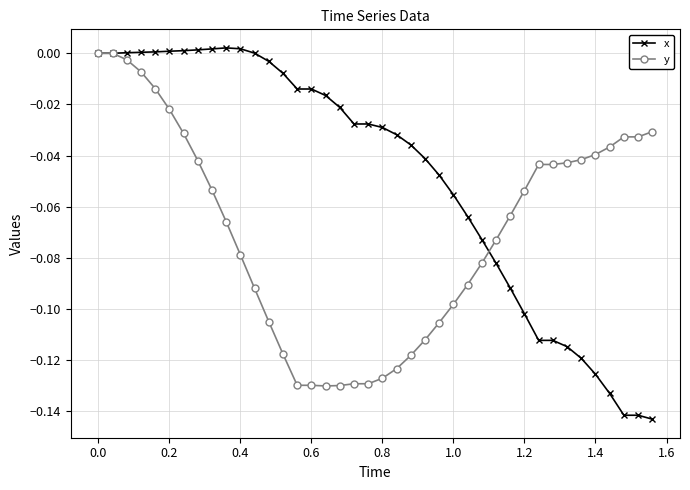

Which series has the largest total across all categories?

x